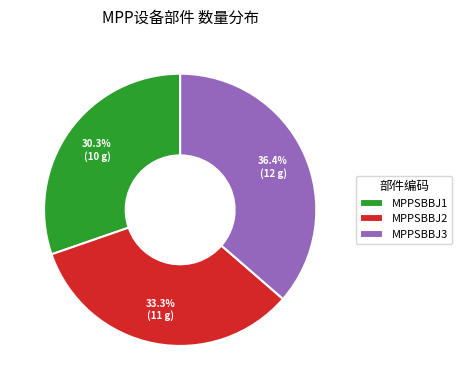

To the nearest percent, what is the difference between the MPPSBBJ3 and MPPSBBJ1 slice percentages?

6%